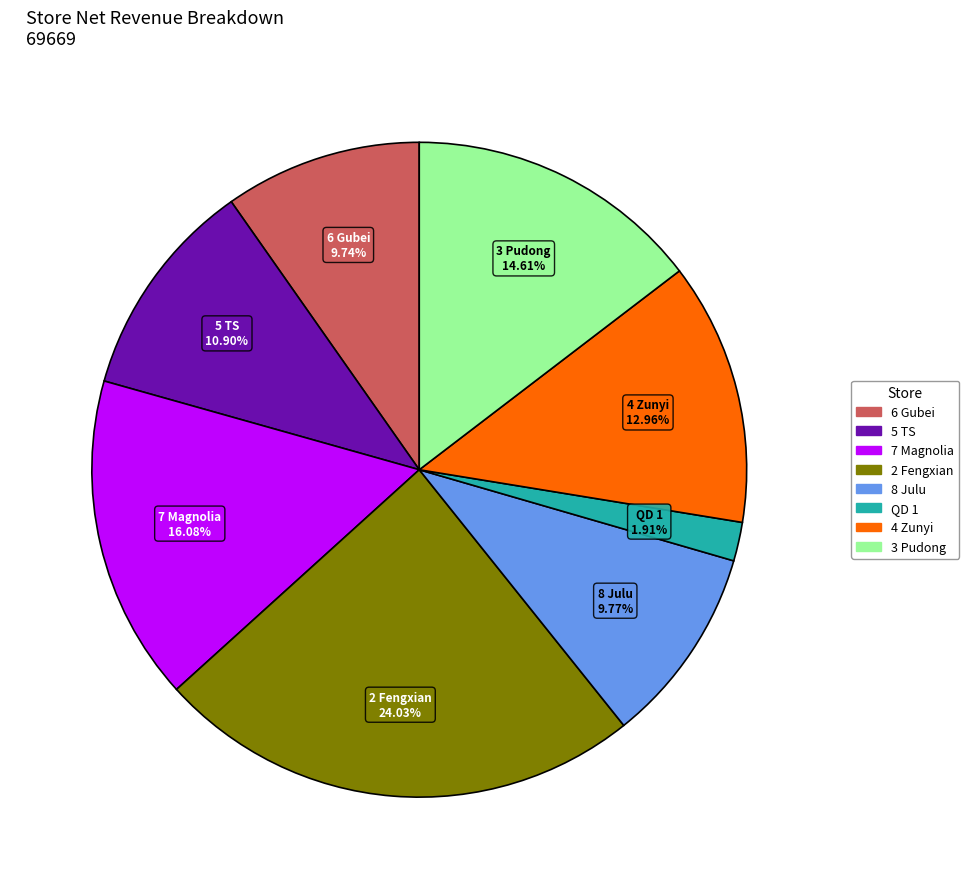

Does any single category account for the majority?

No